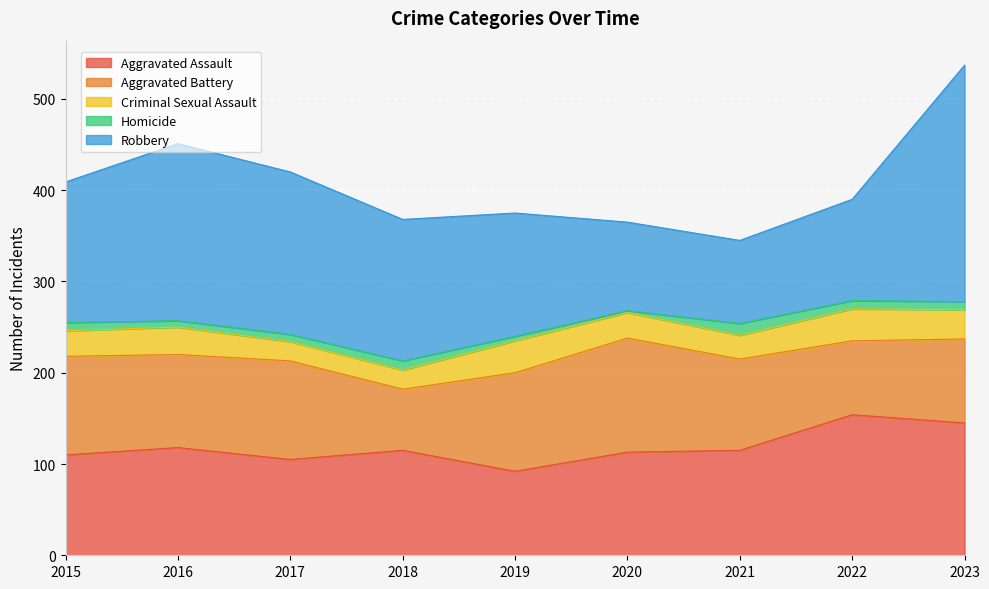

What are all the series names shown in the legend?

Aggravated Assault, Aggravated Battery, Criminal Sexual Assault, Homicide, Robbery